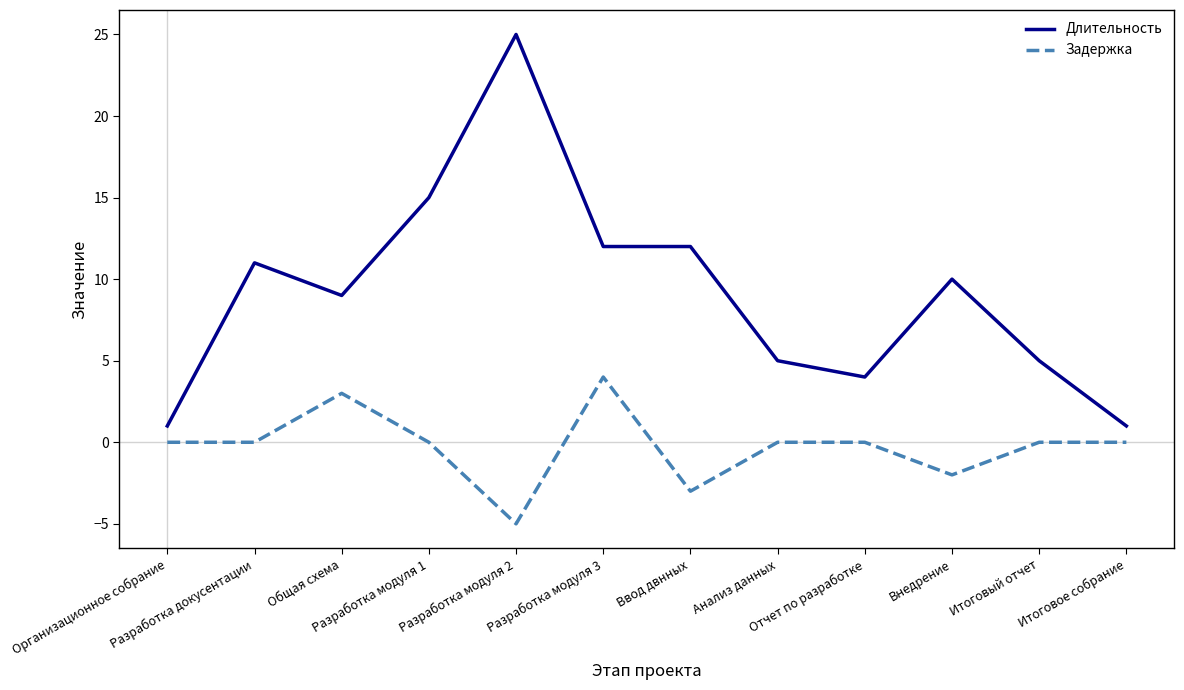

List the series in order of their peak value, highest first.

Длительность, Задержка